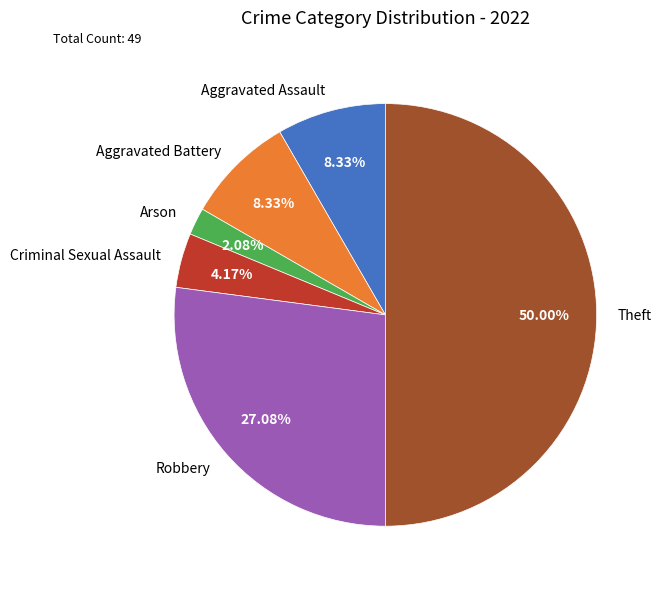

What portion of the pie excludes Theft?

50.0%